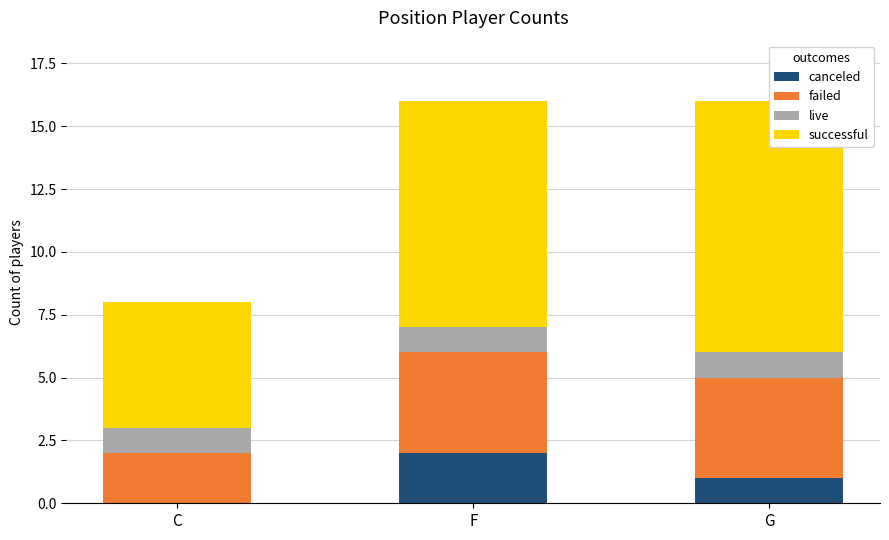

Which category has the highest value in the failed series?

F